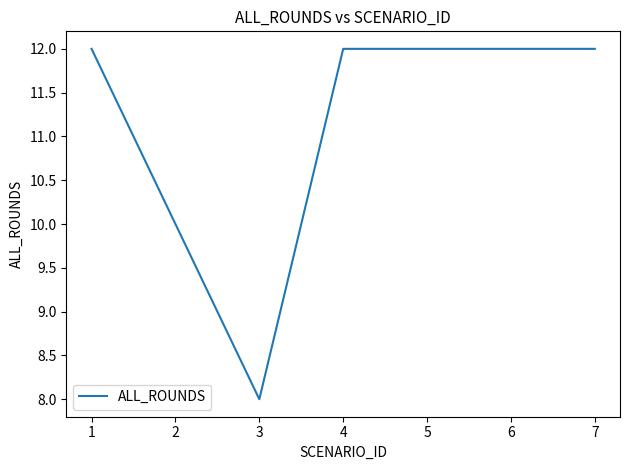

How many categories are shown in the chart?

7